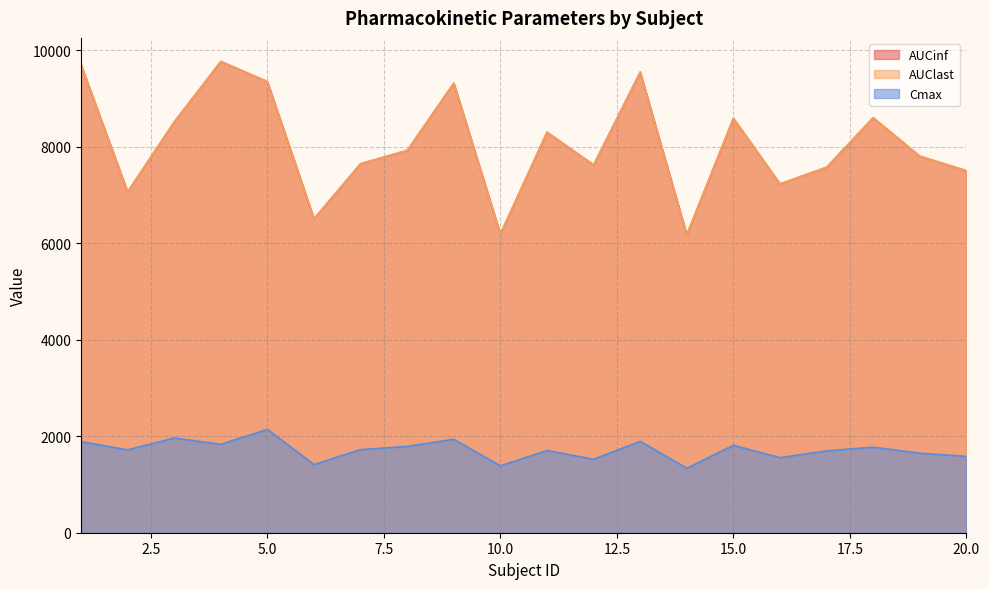

Which category has the highest value in the AUCinf series?

4